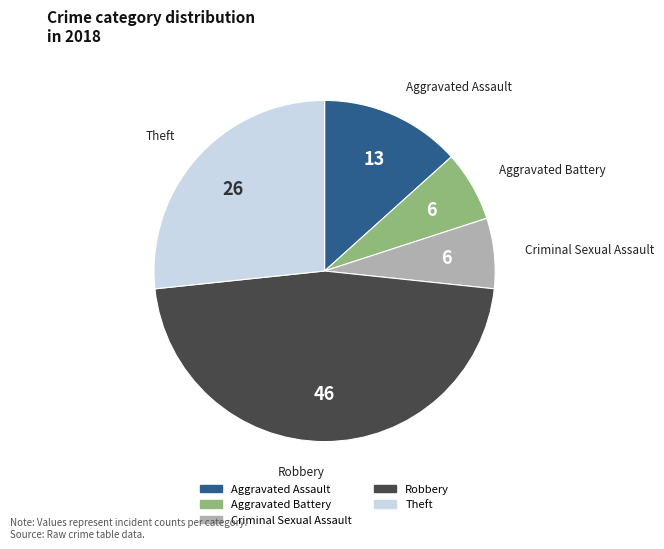

How many slices are in this pie chart?

5